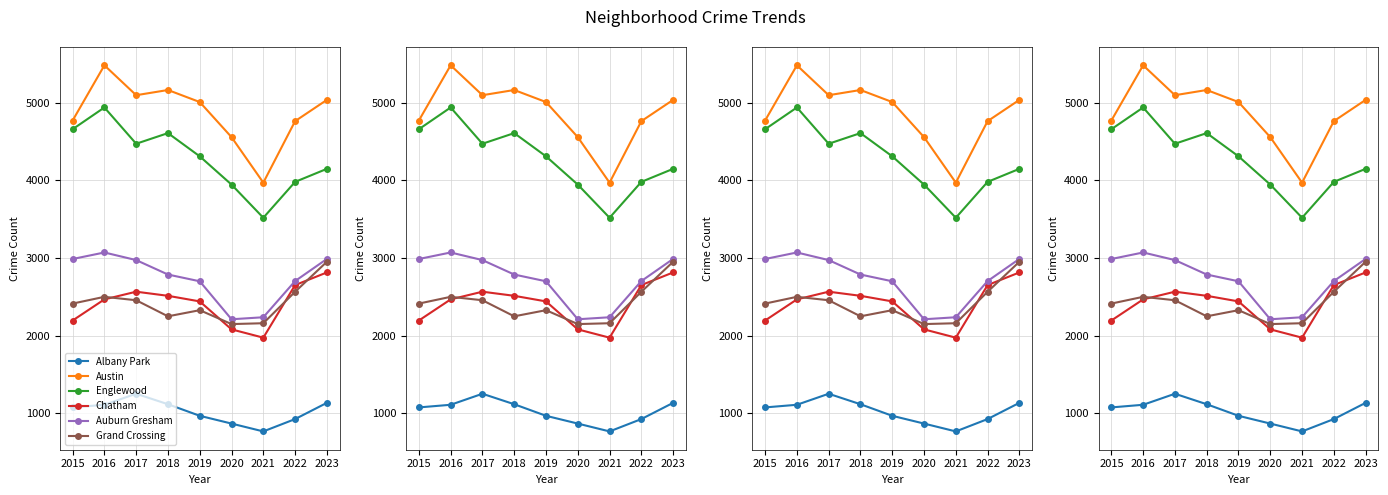

How many values in the Austin series are below 5008?

4